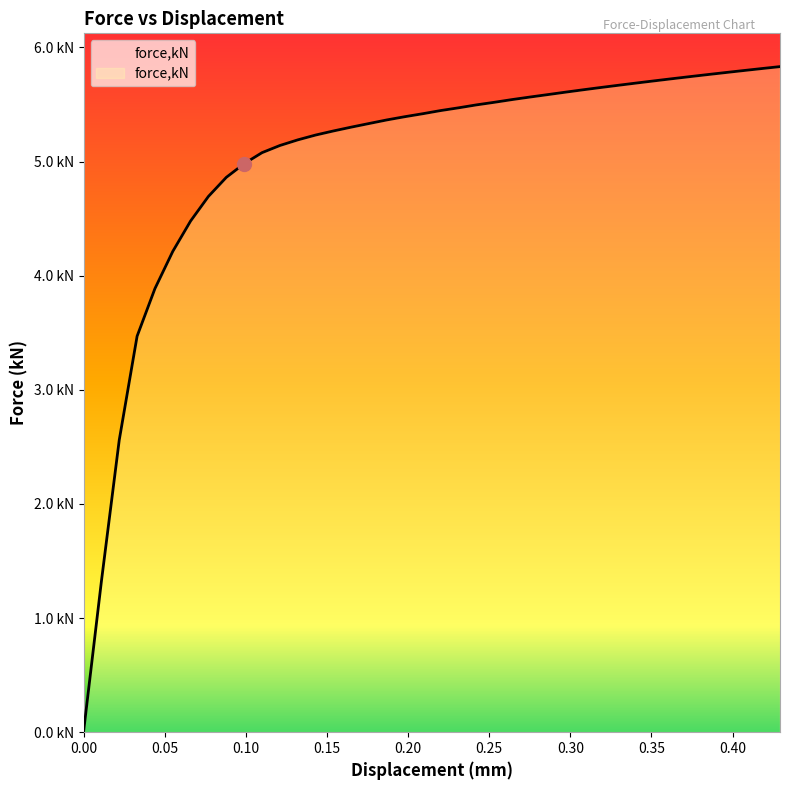

Where does the data first go above 5?

0.110004